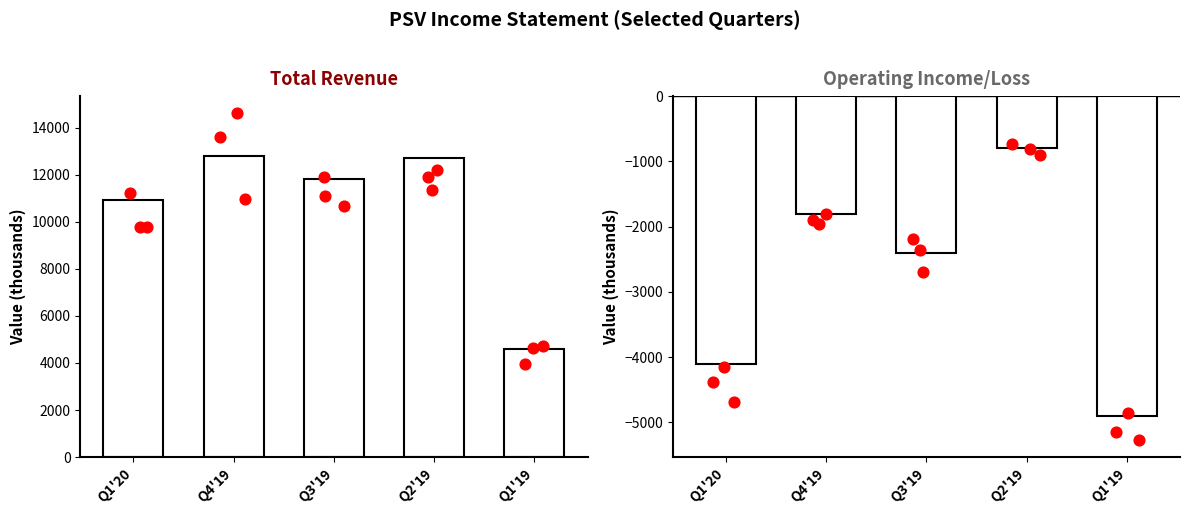

What are all the series names shown in the legend?

Total Revenue, Operating Income or Loss